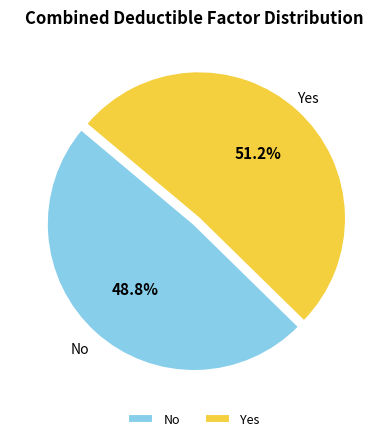

Does No account for over 50% of the chart?

No